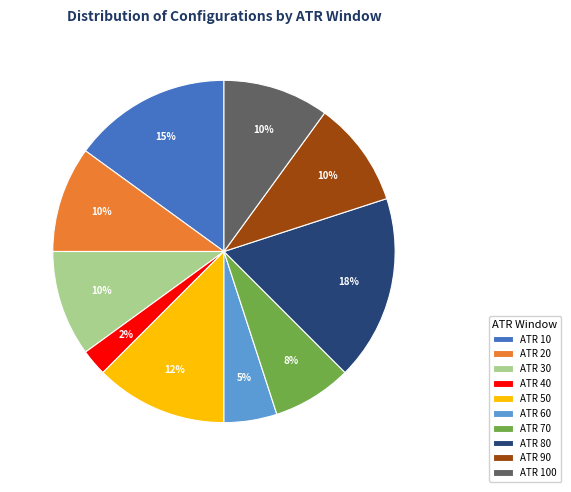

Combined, do ATR 50 and ATR 40 account for over 50%?

No